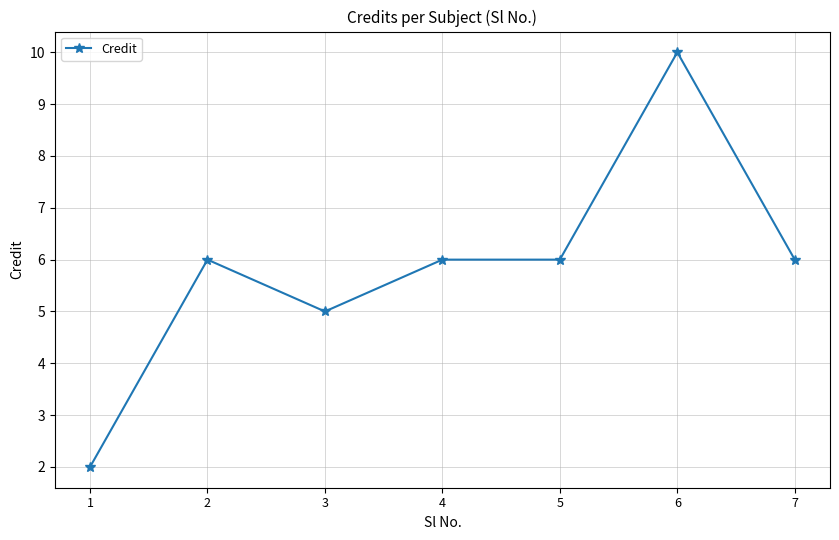

Between 6 and 1, which is larger?

6